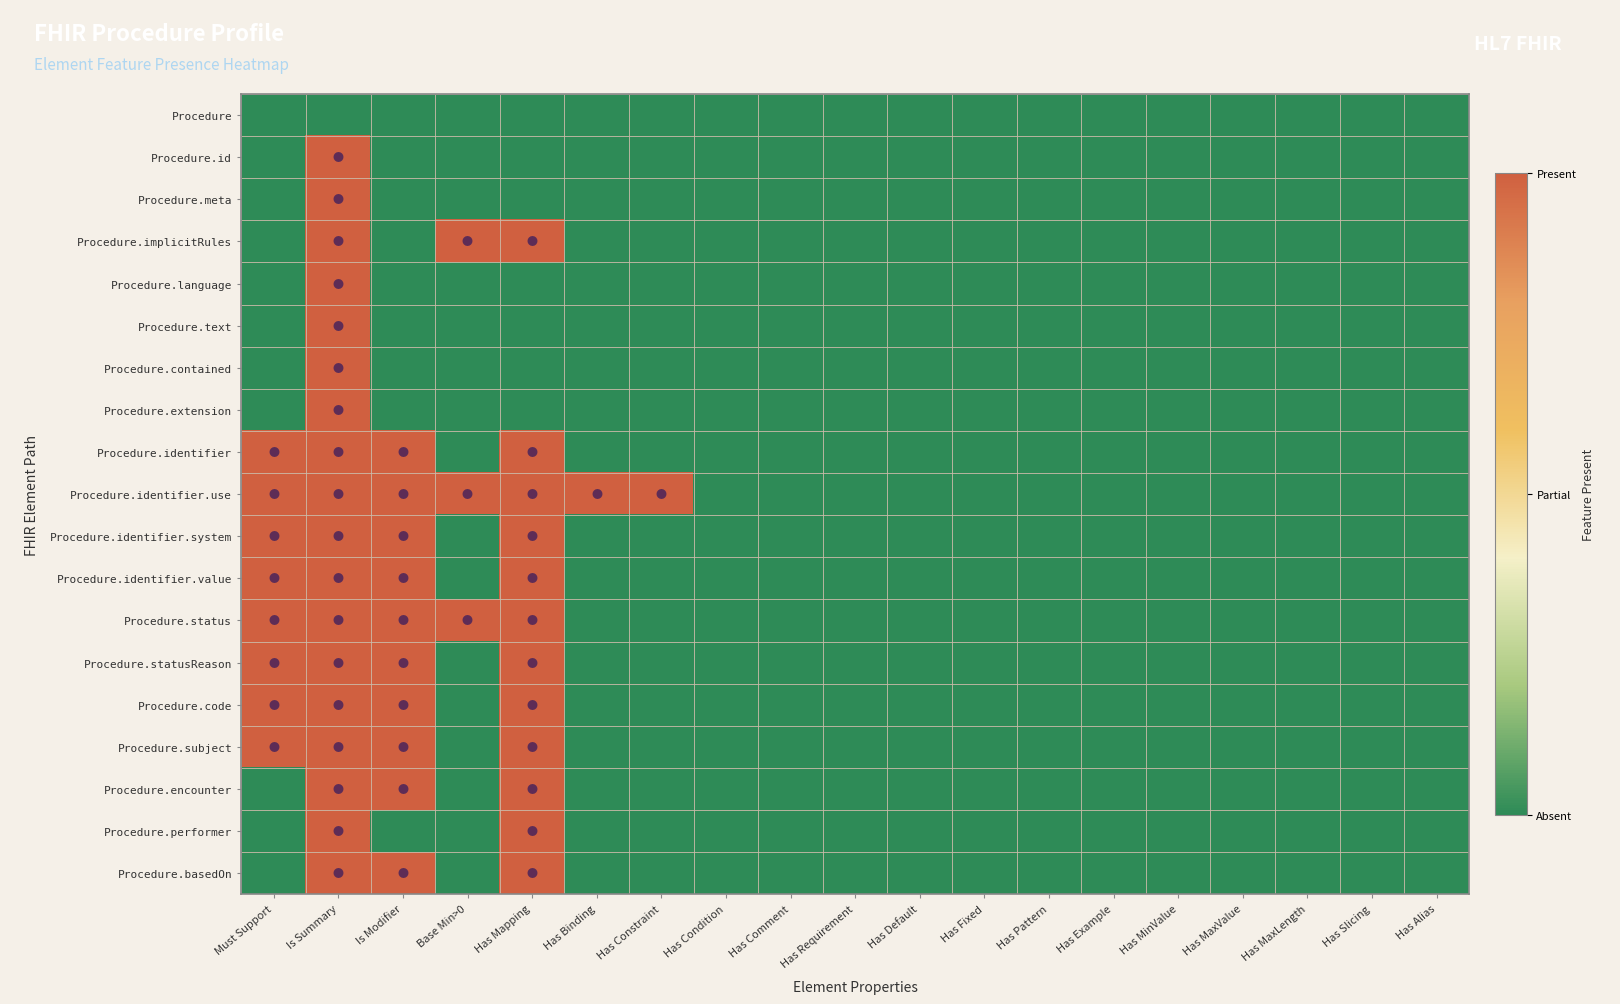

What is the greatest value displayed?

1